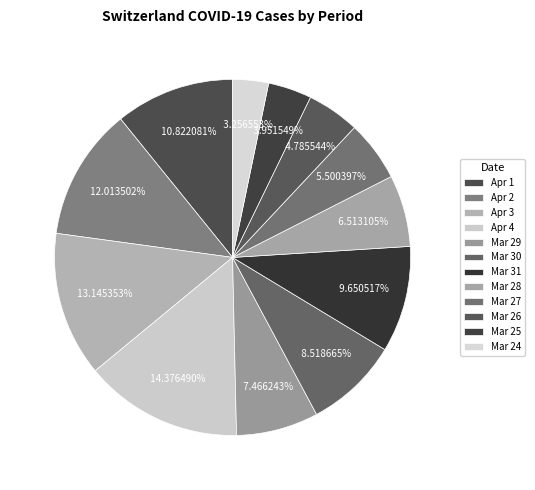

How many slices are in this pie chart?

12